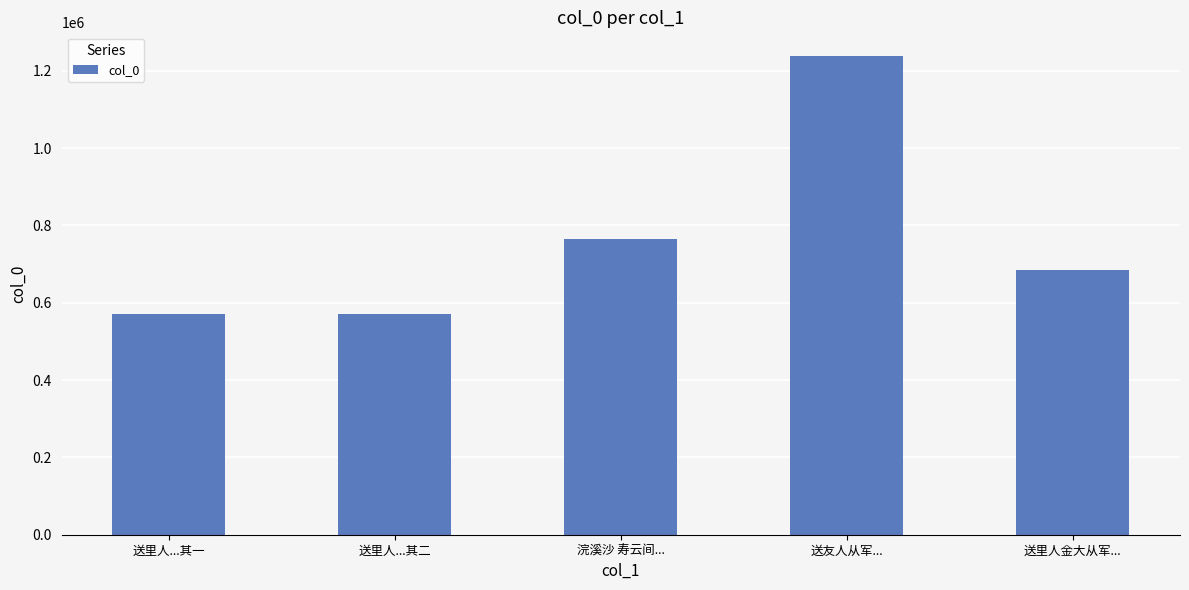

What is the average value?

765529